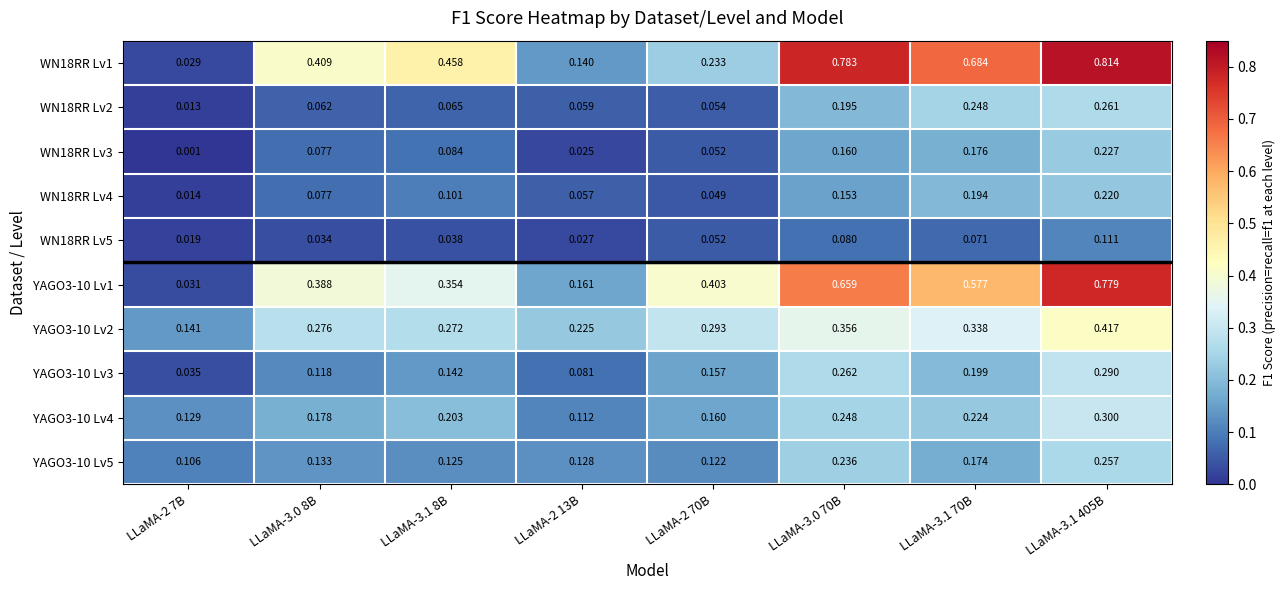

Is the value of YAGO3-10 Lv5 at LLaMA-2 7B greater than the value of WN18RR Lv2 at LLaMA-3.0 8B?

Yes